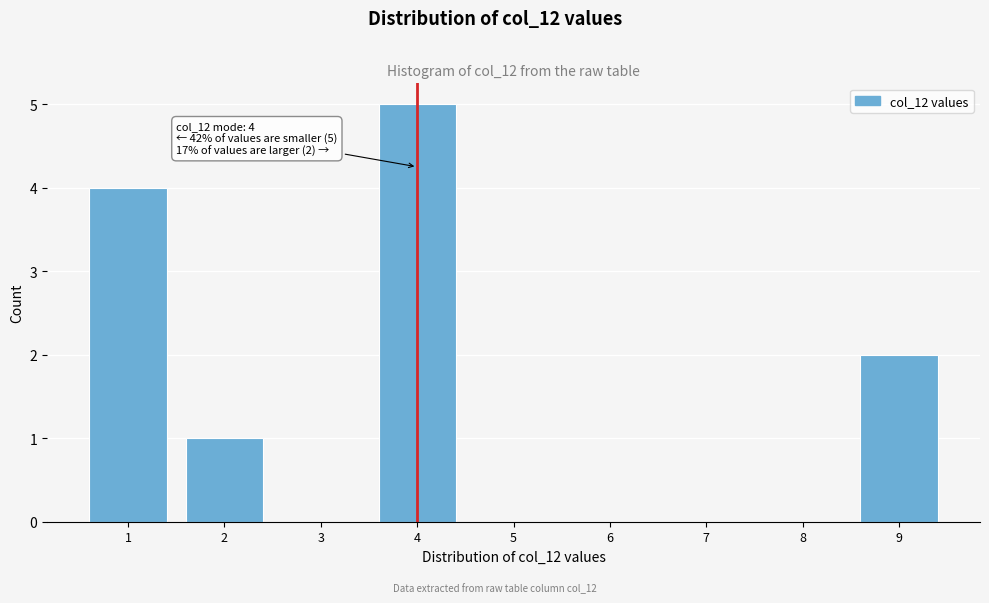

Over which range of the x-axis is the bar tallest?

3.5 to 4.5